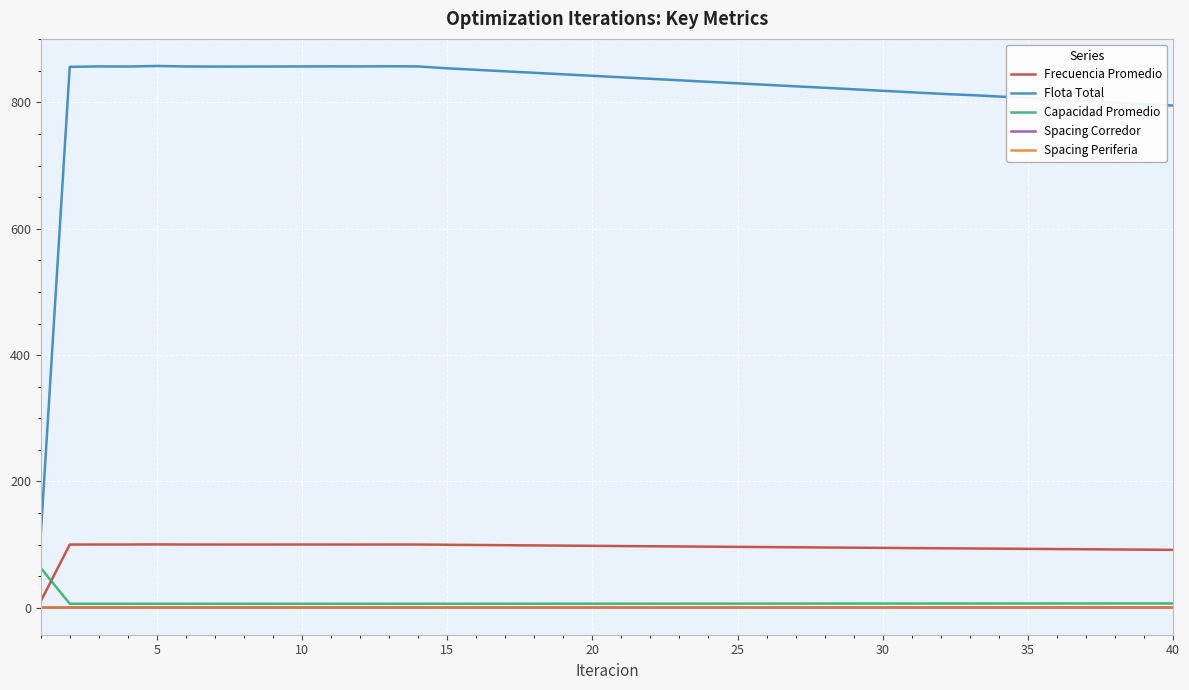

Which series has the widest spread of values?

Flota Total